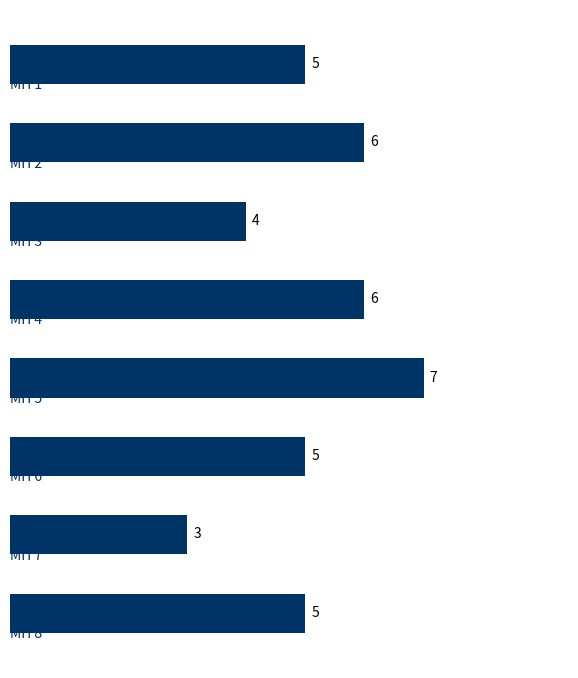

What is the greatest value displayed?

7